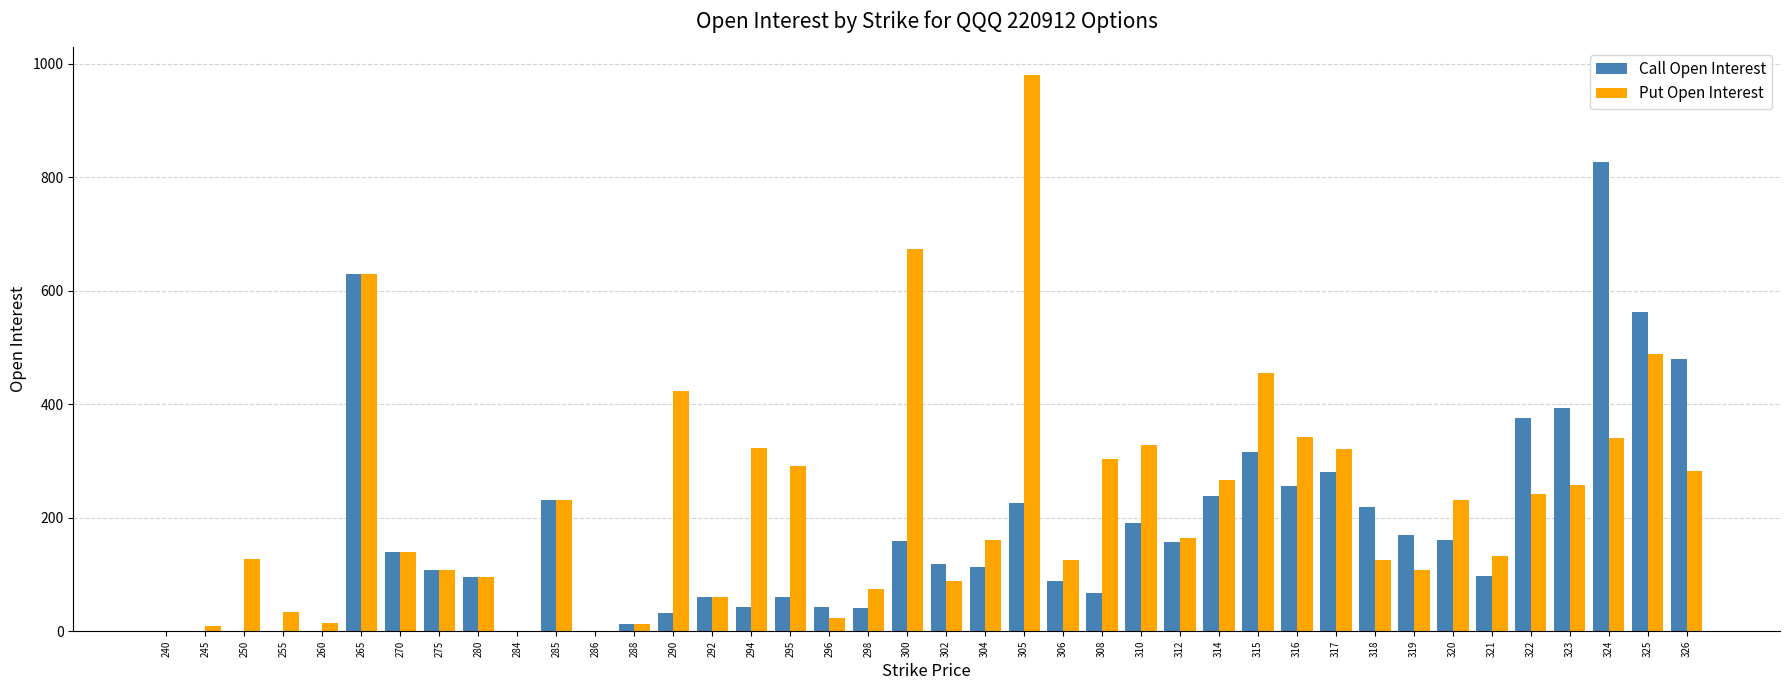

At which label does Put Open Interest reach its peak?

305